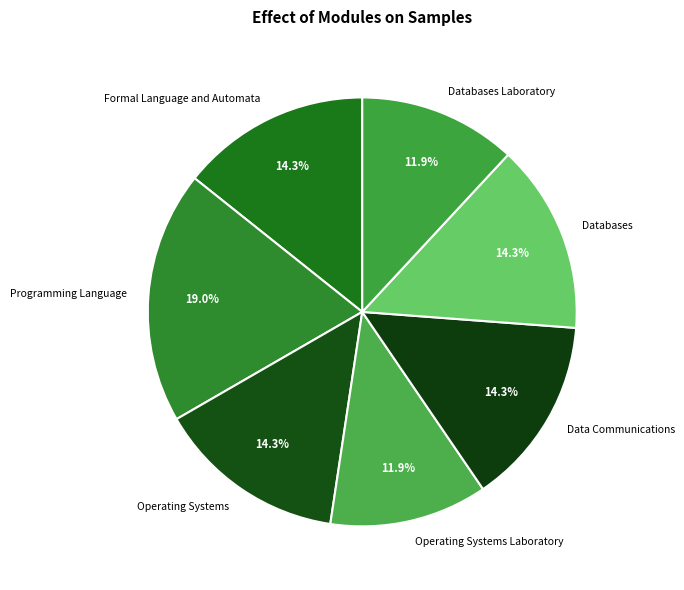

The Data Communications slice represents 23% of the pie. True or false?

False